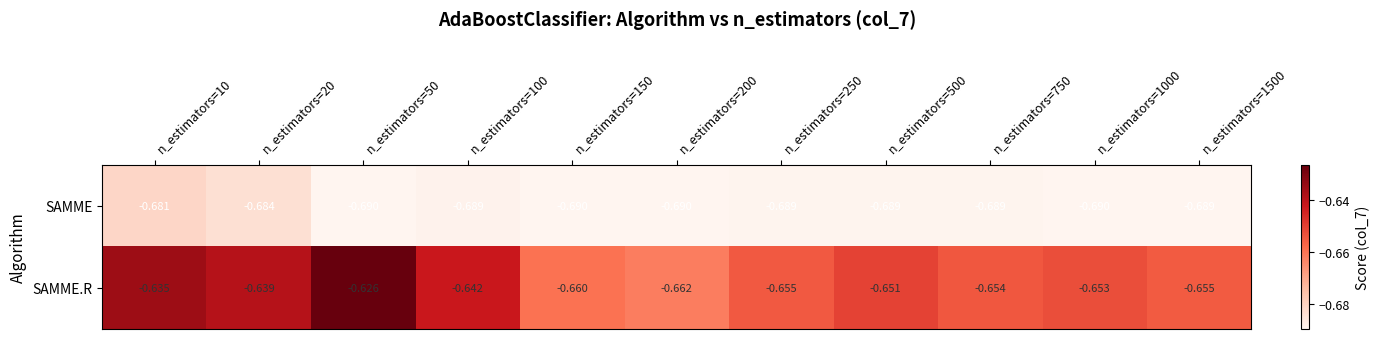

Is the value of SAMME at n_estimators=1000 greater than the value of SAMME.R at n_estimators=20?

No